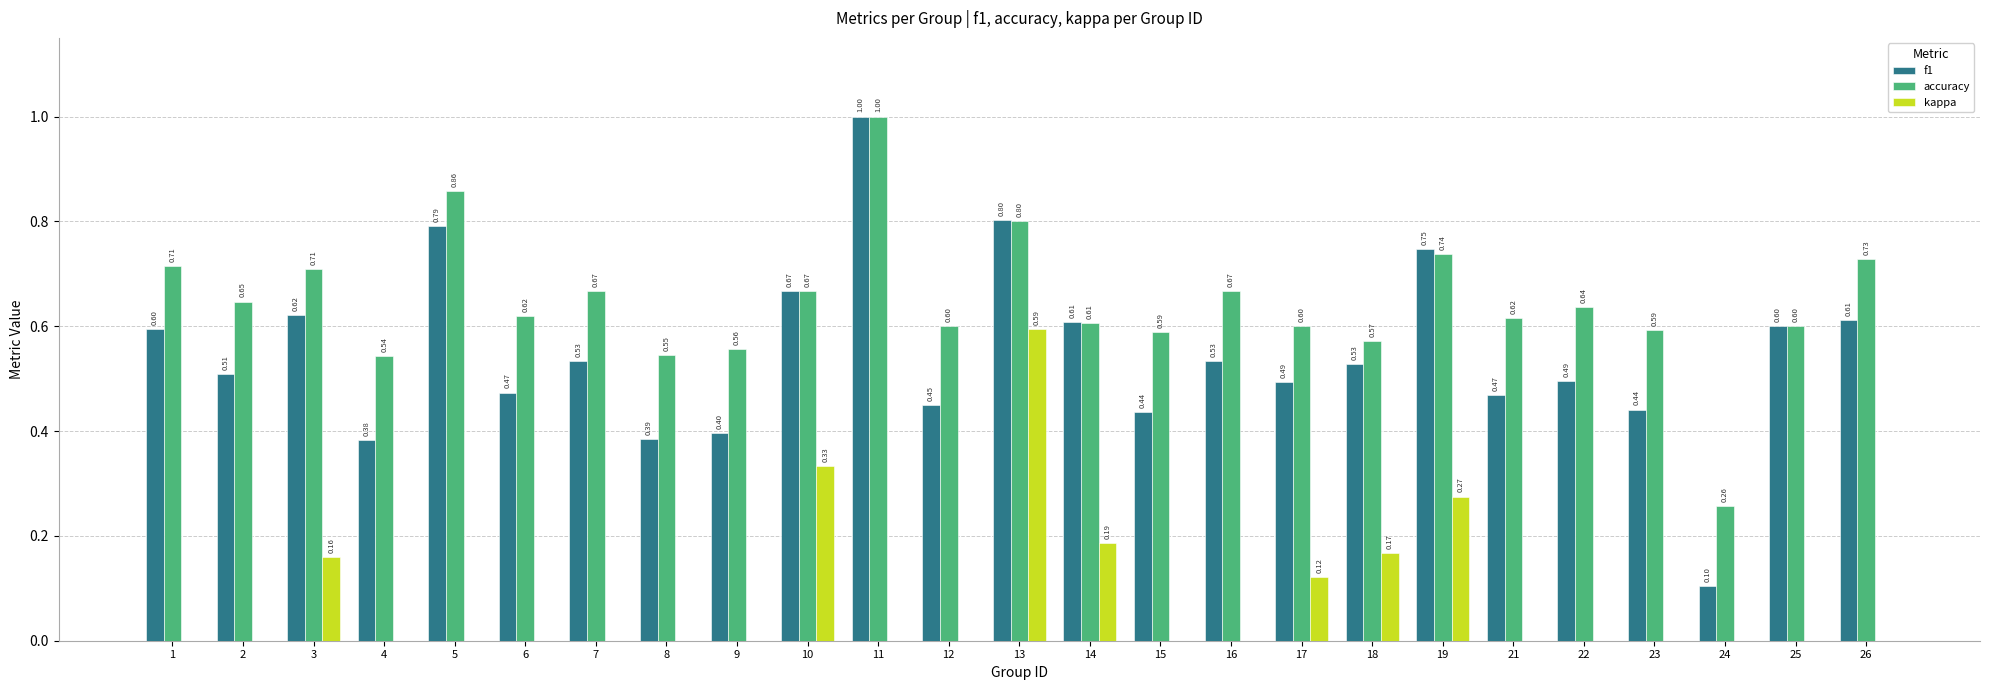

The value of kappa at 25 is -0.1. True or false?

True